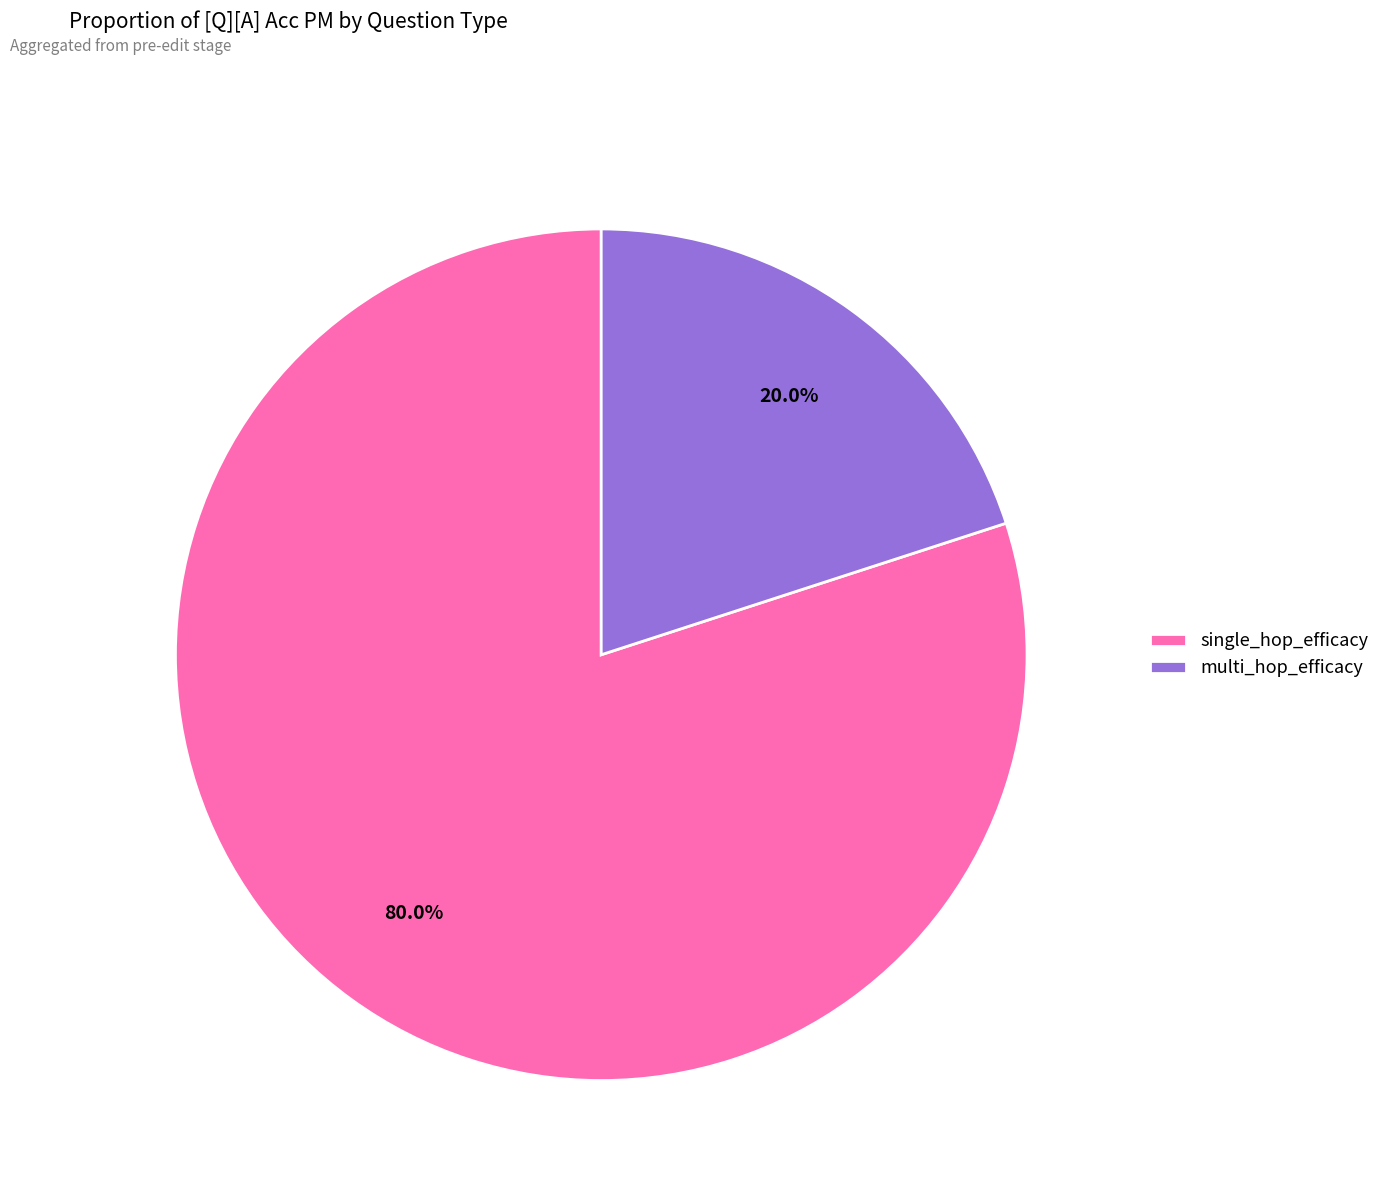

Does any single category account for the majority?

Yes